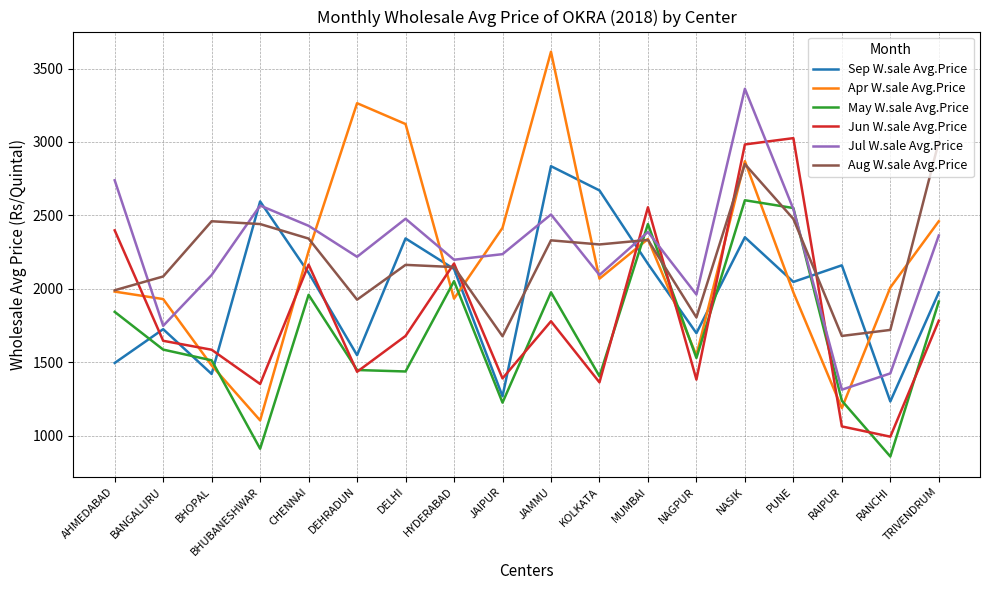

What is the sum of the Apr W.sale Avg.Price values at TRIVENDRUM and BANGALURU?

4390